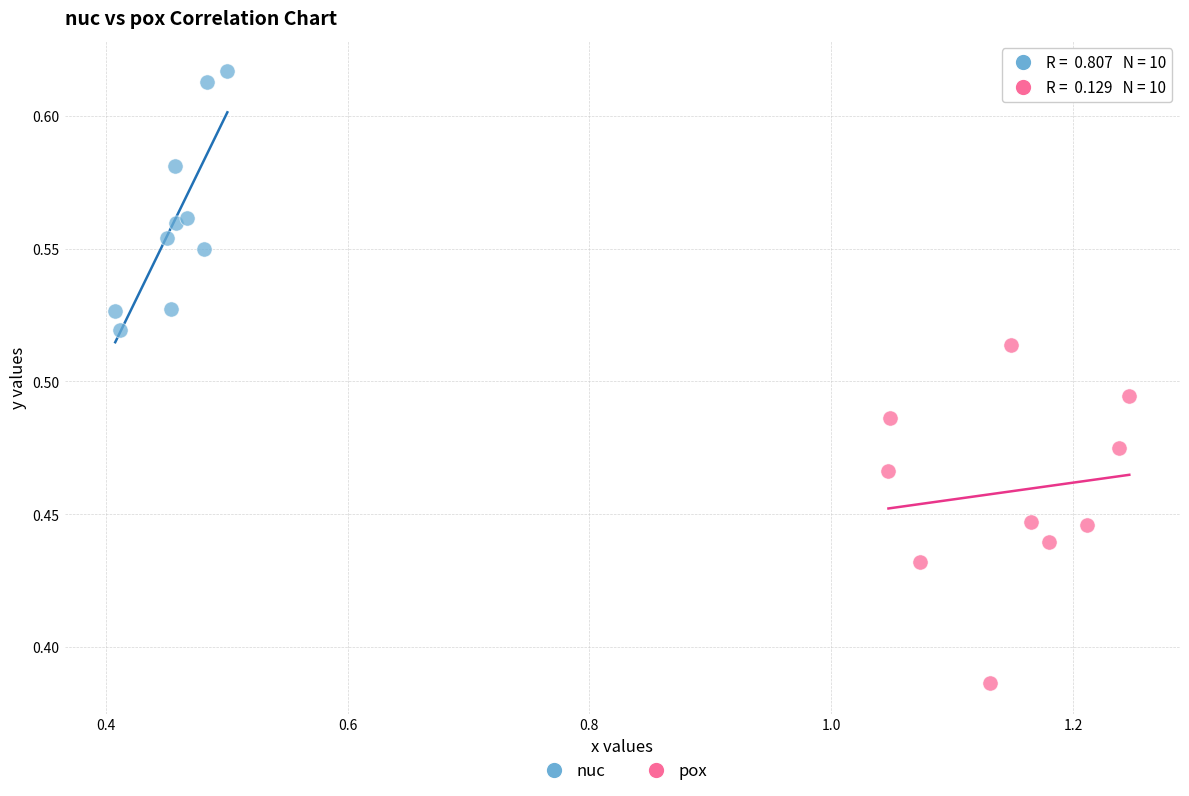

Which series contains the lowest Y value?

pox